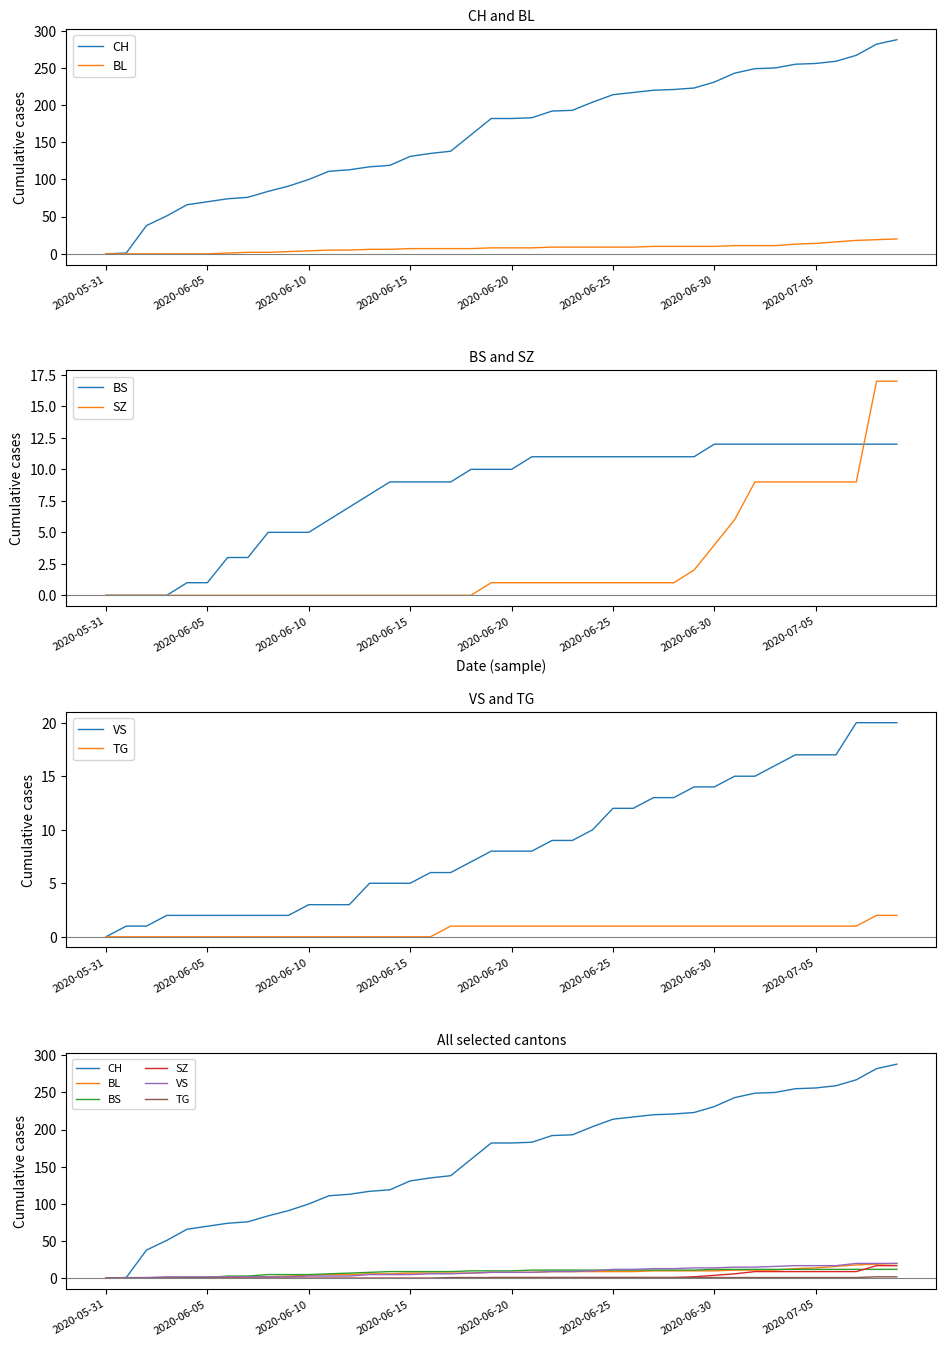

At which category does the chart reach its peak across all series?

39